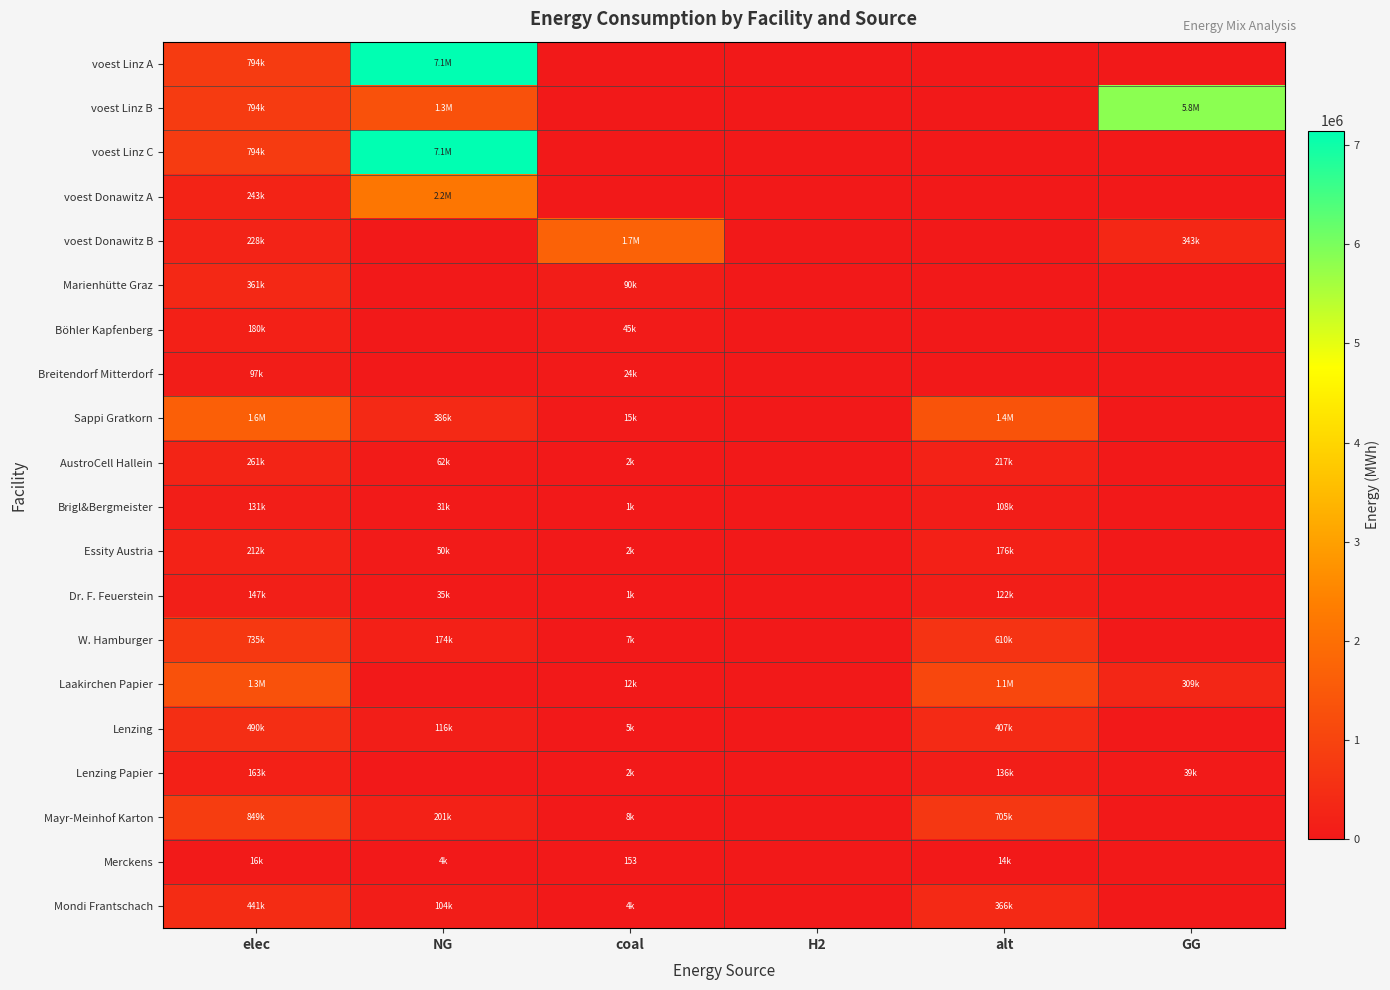

The value of voest Donawitz A at H2 is 0.0. True or false?

True